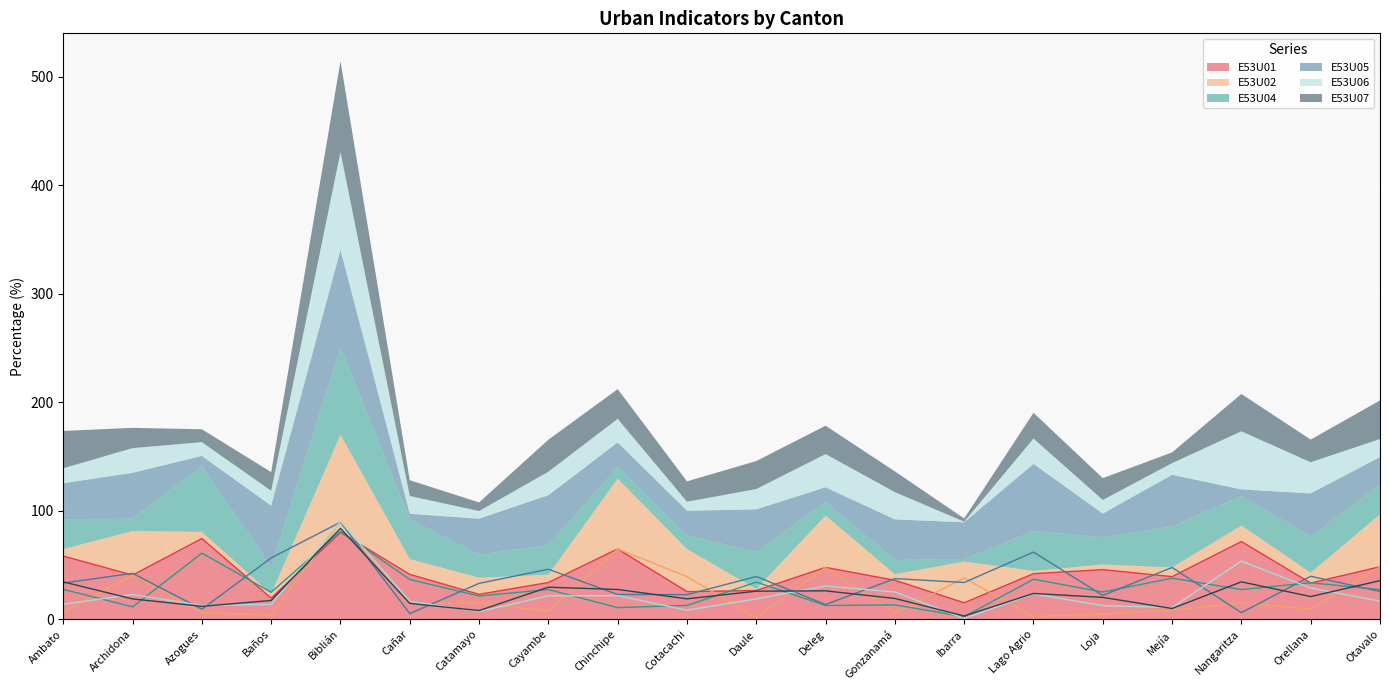

What is the sum of all E53U05 values?

687.1